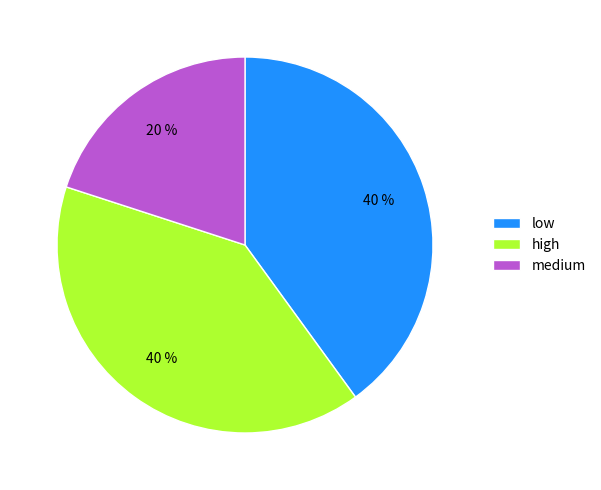

Combined, do high and low account for over 50%?

Yes